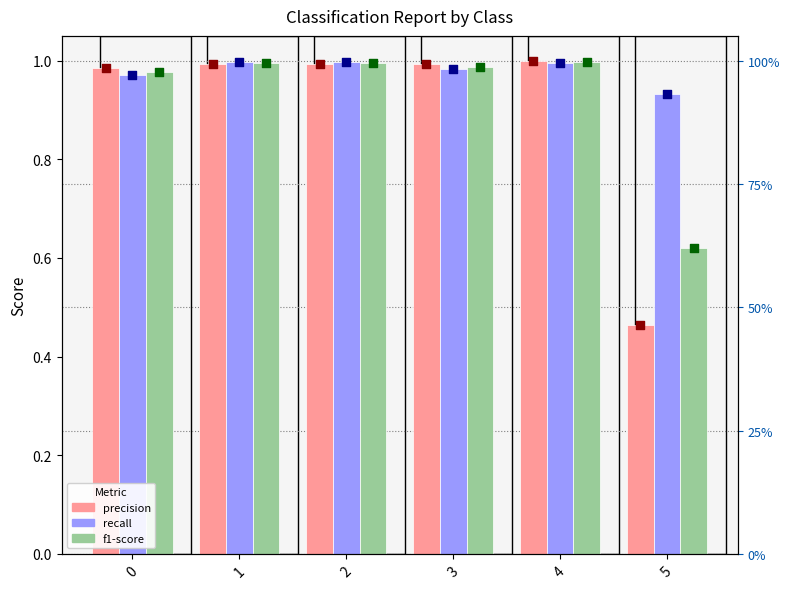

Which series has the largest total across all categories?

recall